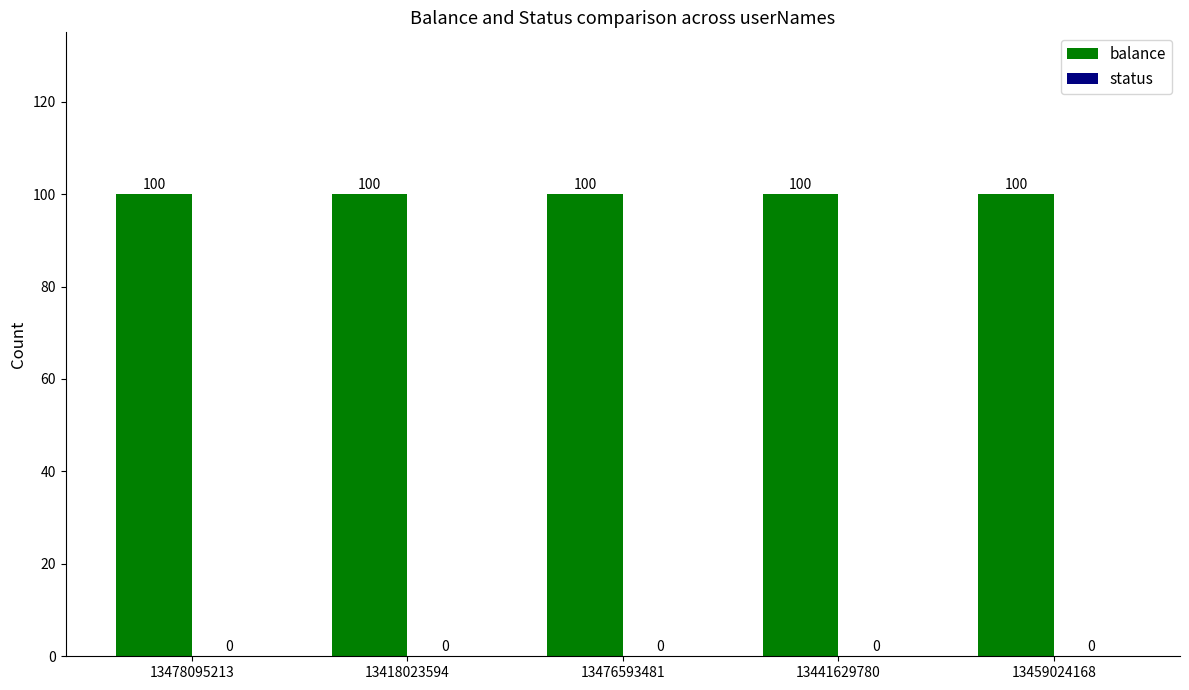

Which series has the widest spread of values?

balance